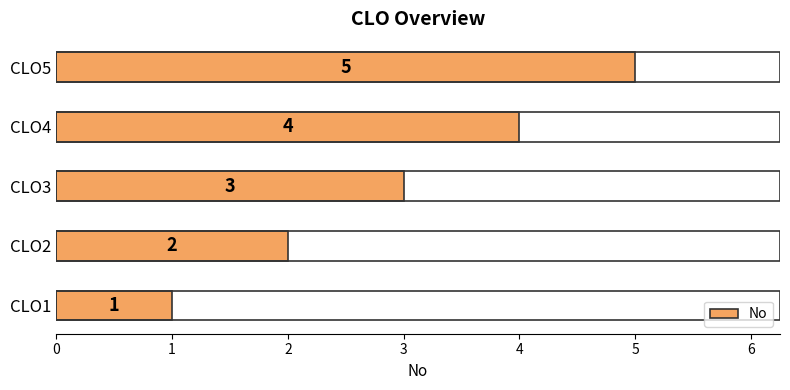

The chart shows a value of 1 at CLO3. True or false?

False